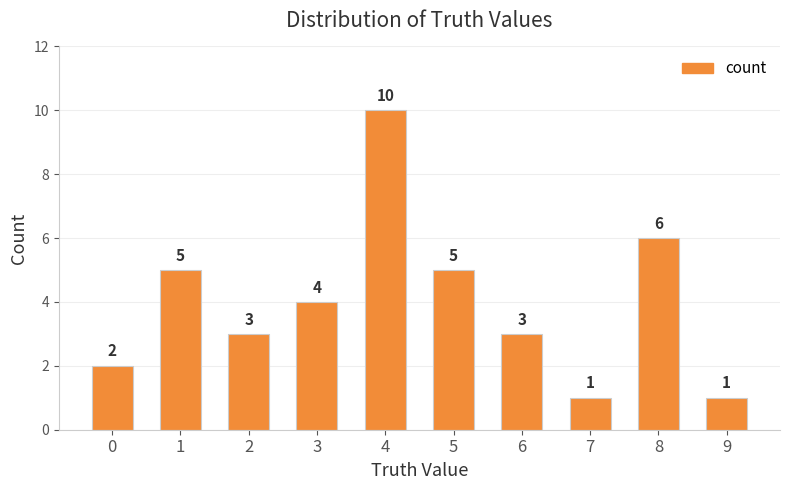

What is the maximum value shown in the chart?

10